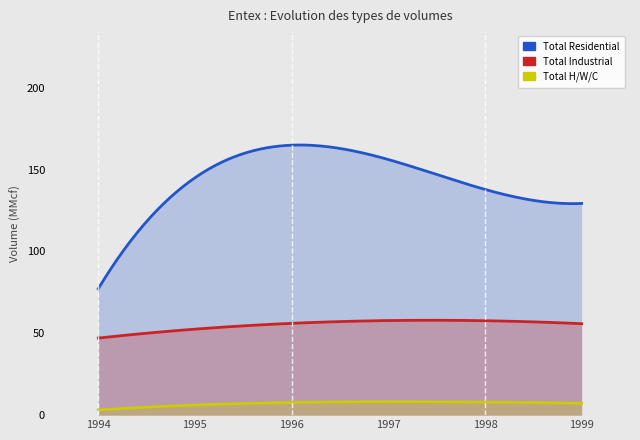

True or false: Total Residential and Total Industrial intersect in this chart.

False